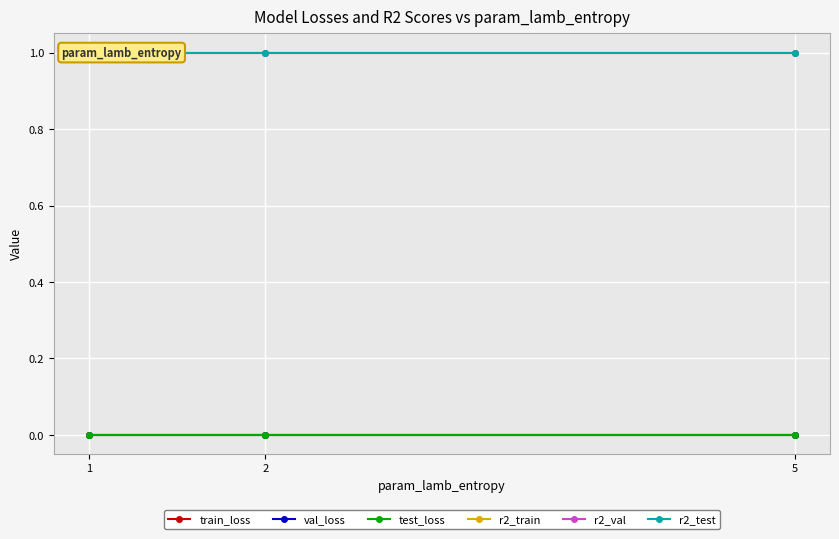

What is the value of the r2_test point at the 2nd from the left?

1.0